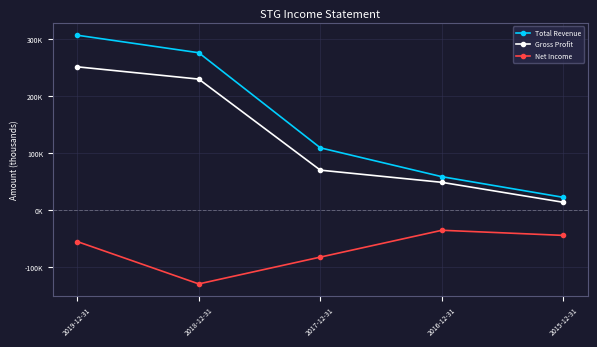

What are all the series names shown in the legend?

Total Revenue, Gross Profit, Net Income